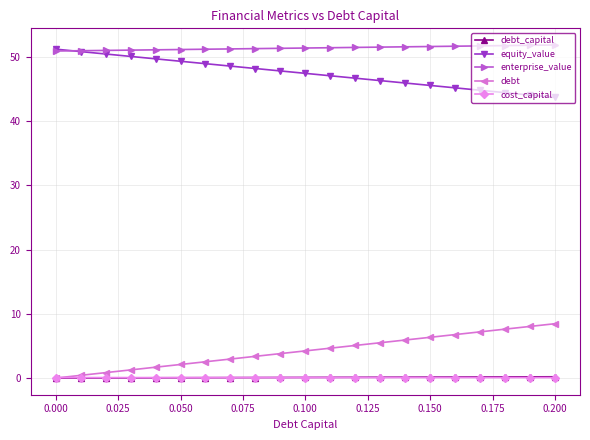

What is the greatest value displayed?

51.8